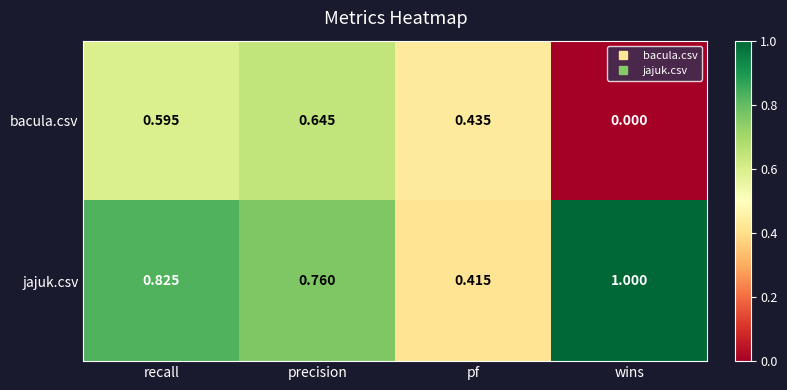

Rank the series at precision from highest to lowest value.

jajuk.csv, bacula.csv